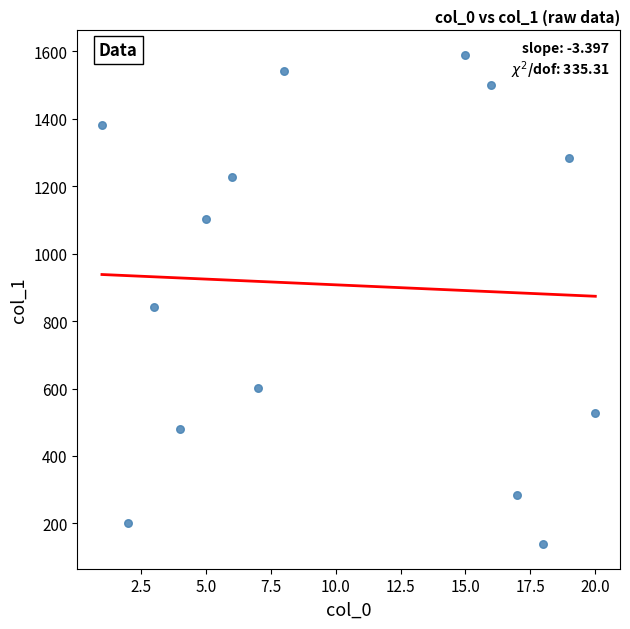

What is the range of X values (max minus min)?

19